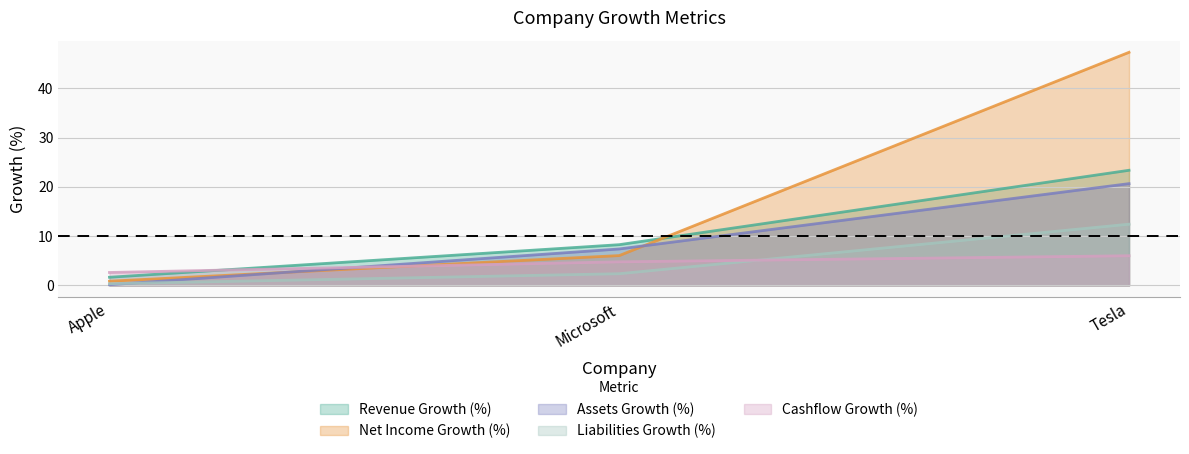

The Assets Growth (%) series shows 10.4 at Microsoft. True or false?

False